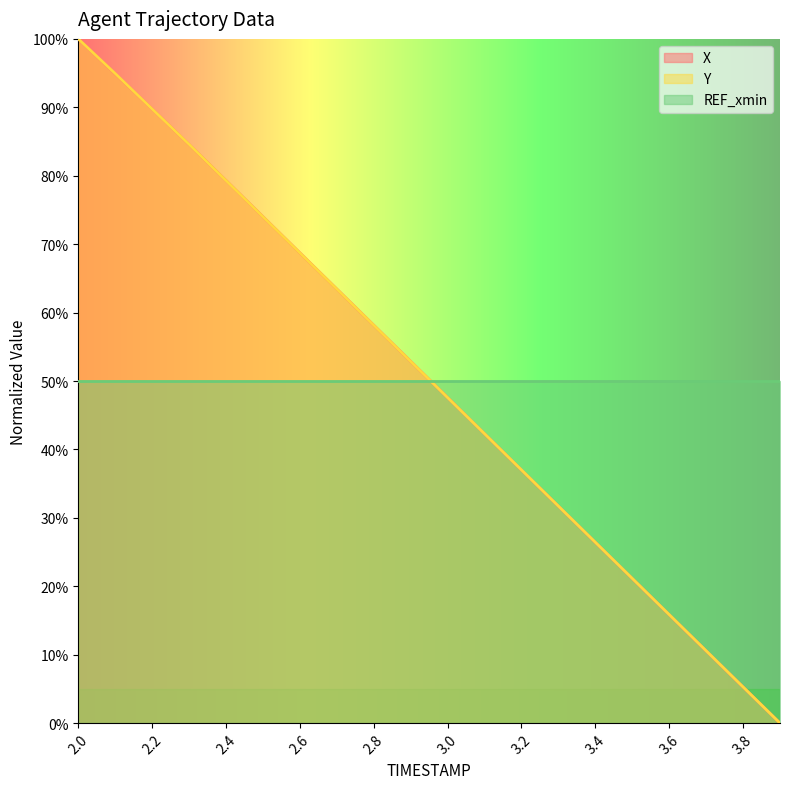

At which category is the sum across all series the highest?

2.0